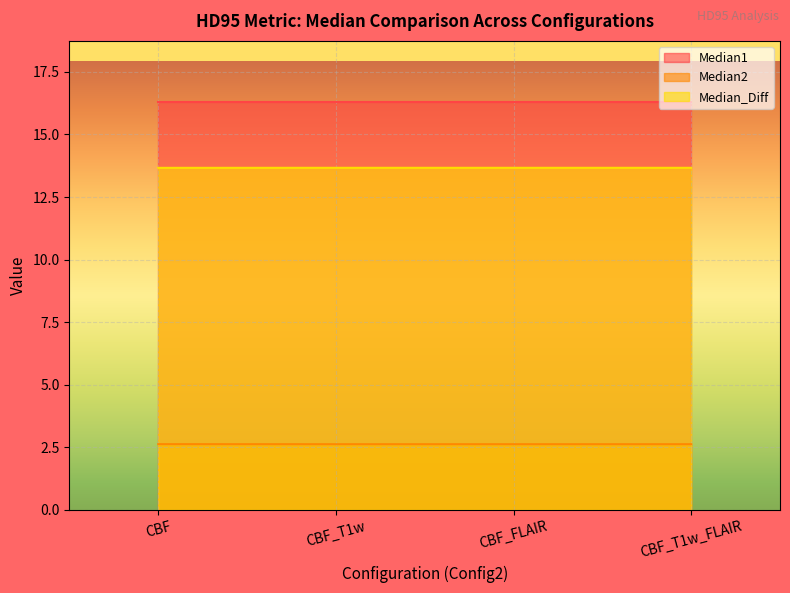

True or false: Median2 and Median_Diff cross at least once.

False